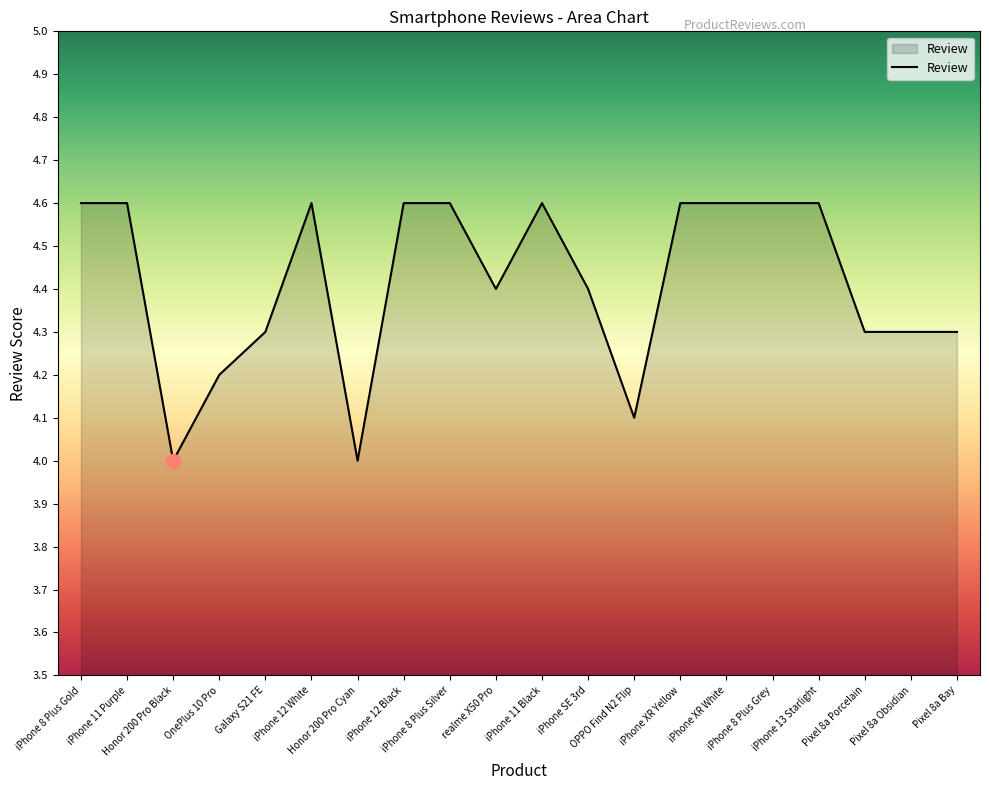

Reading left to right, transcribe all the data shown in this chart.

4.6	4.6	4.0	4.2	4.3	4.6	4.0	4.6	4.6	4.4	4.6	4.4	4.1	4.6	4.6	4.6	4.6	4.3	4.3	4.3